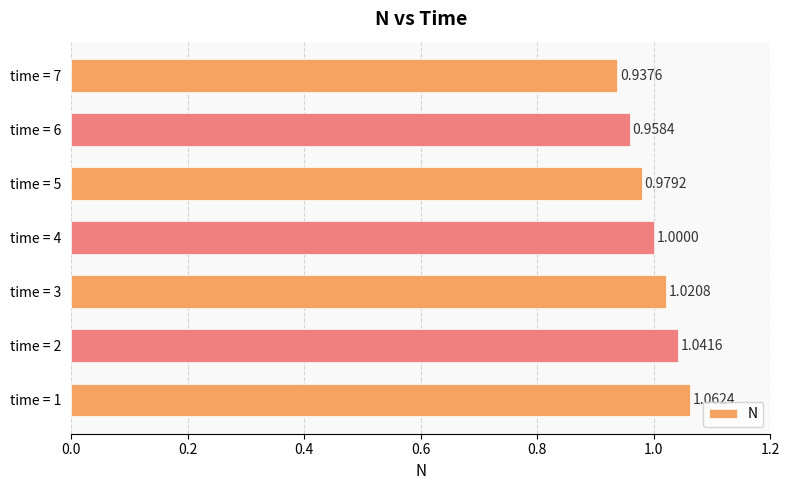

What is the average value?

1.0